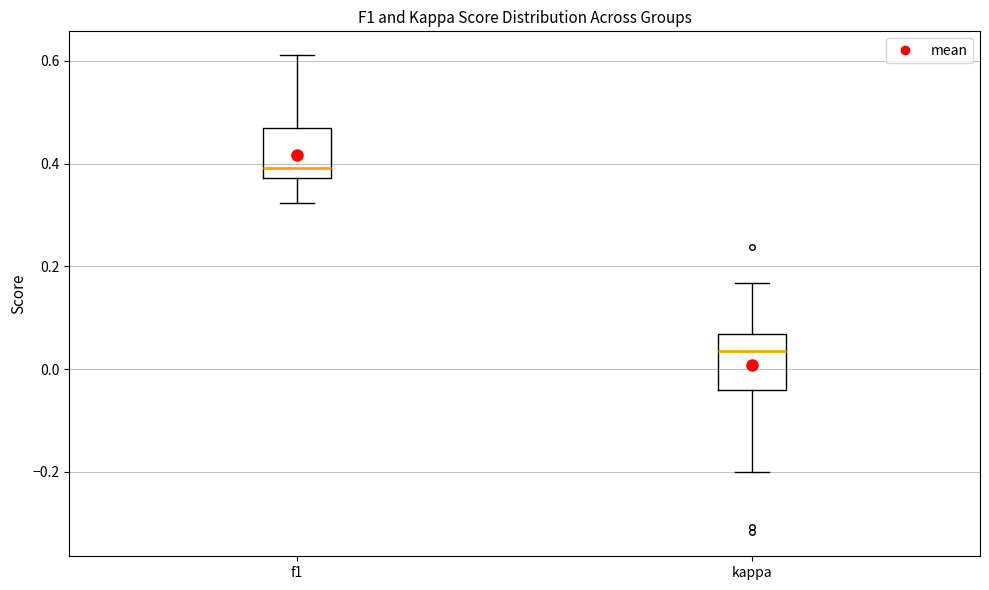

Reading left to right, transcribe this box plot: for each box, give where its median line is, the range the box spans, and where its two whiskers end, as read against the y-axis. The values are not printed on the chart, so give them approximately, as read against the axis.

f1: median 0.40, box 0.38 to 0.46, whiskers 0.32 to 0.62
kappa: median 0.04, box -0.04 to 0.06, whiskers -0.20 to 0.16